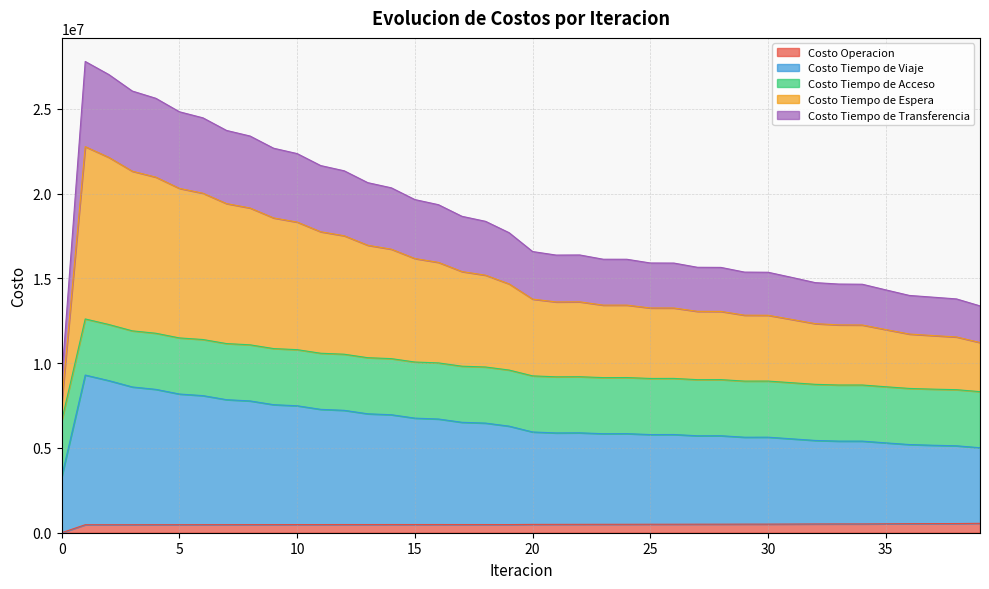

True or false: Costo Tiempo de Espera has more than 1 points higher than both neighbors.

True